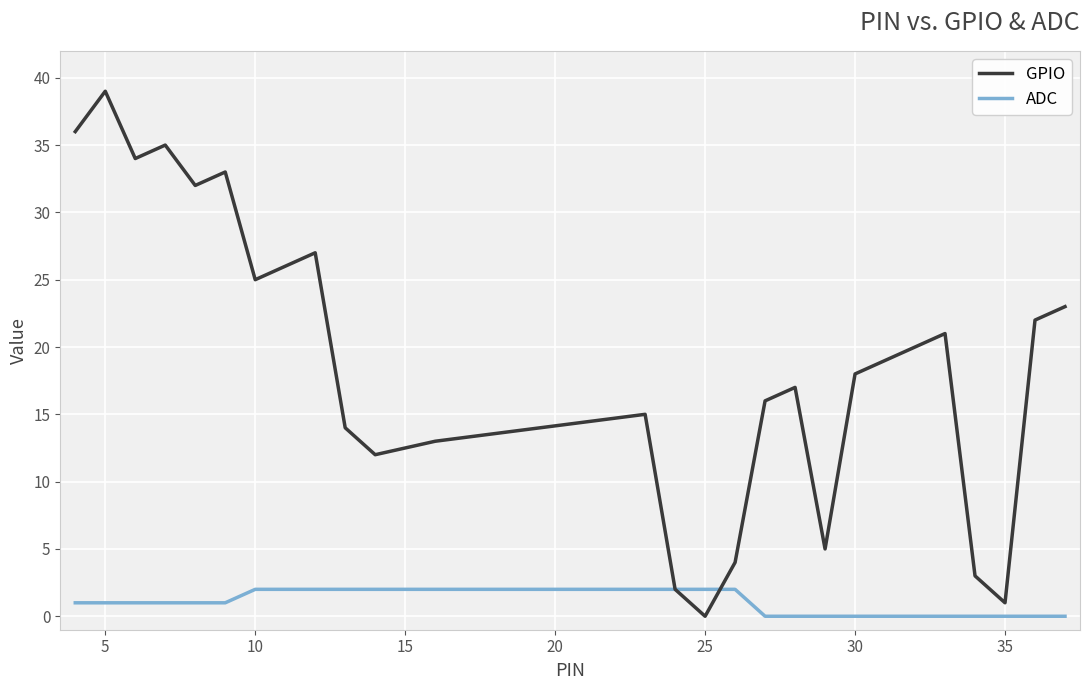

True or false: GPIO and ADC intersect in this chart.

True